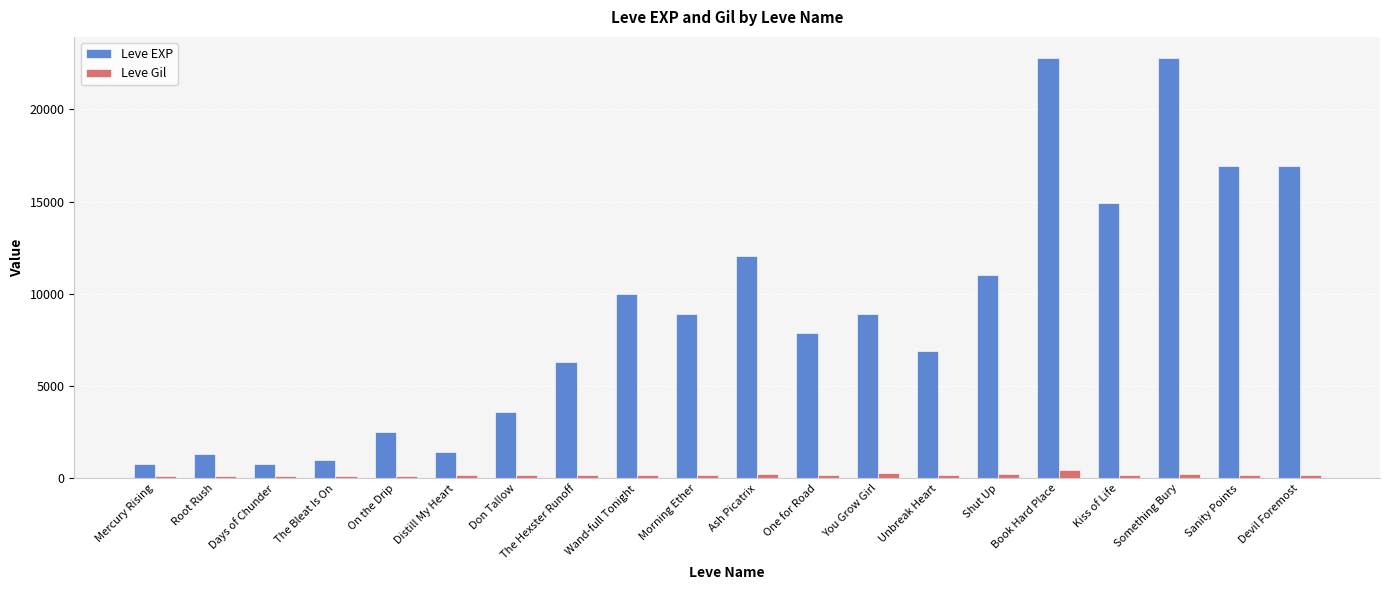

What position from the left is Book Hard Place?

16